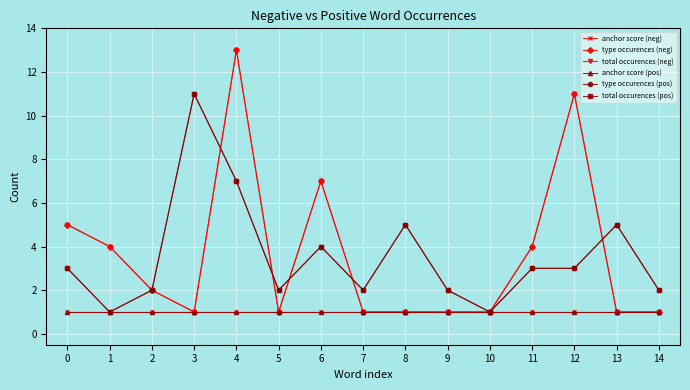

Is this an area chart (filled region under the line)?

No